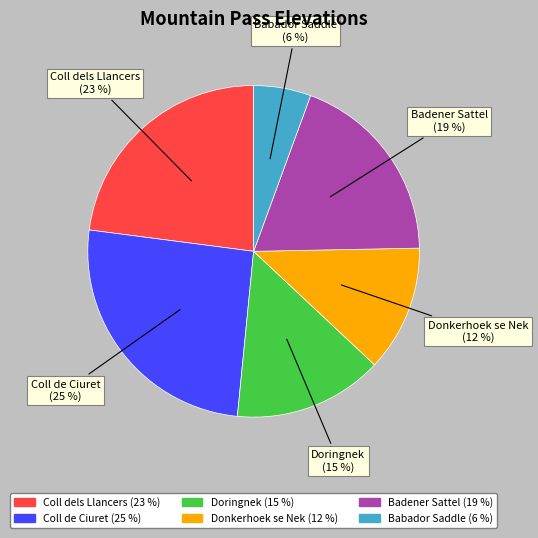

Between Badener Sattel and Coll de Ciuret, which is larger?

Coll de Ciuret